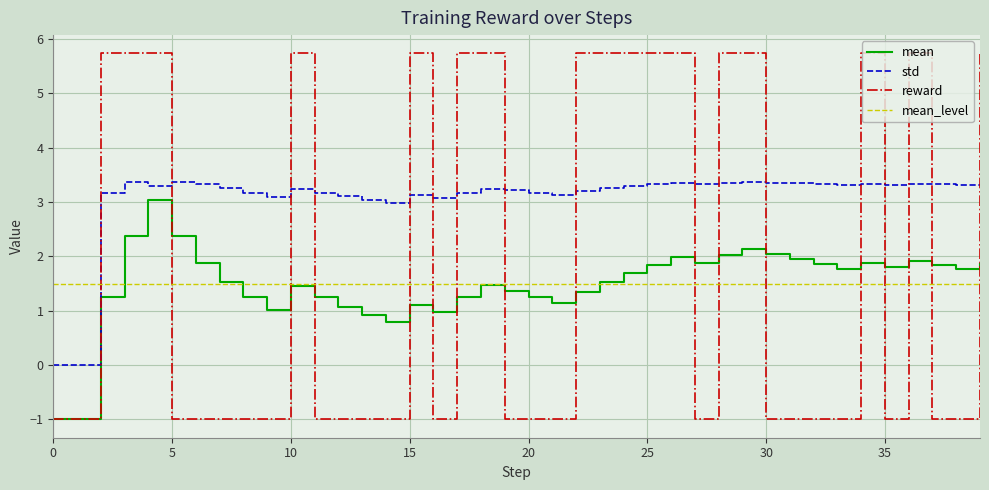

What is the value of the std point at the 18th from the left?

3.2